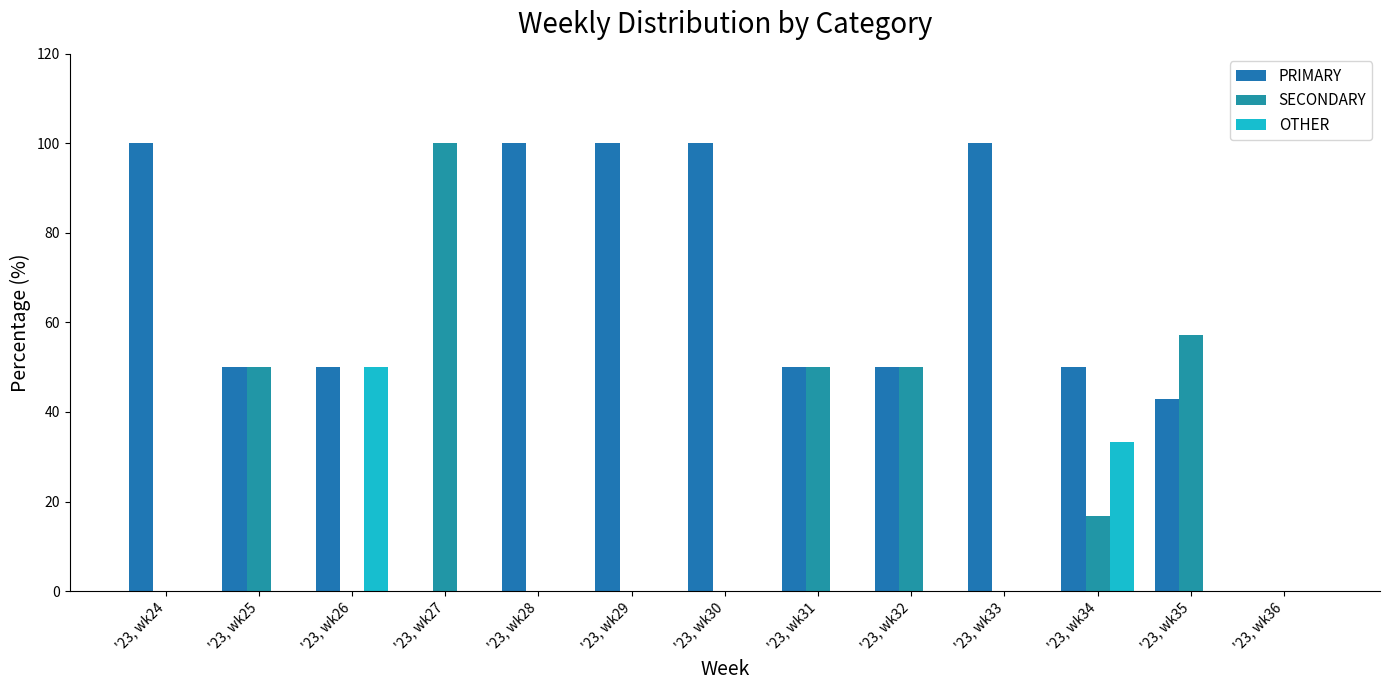

How many distinct data groups are displayed?

3